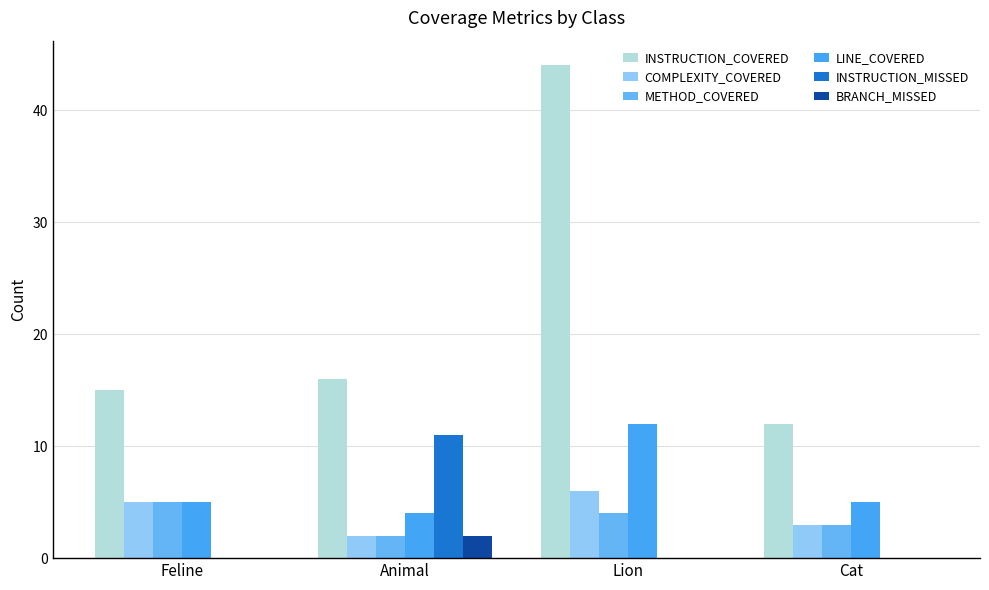

What is the total value across all series at Feline?

30